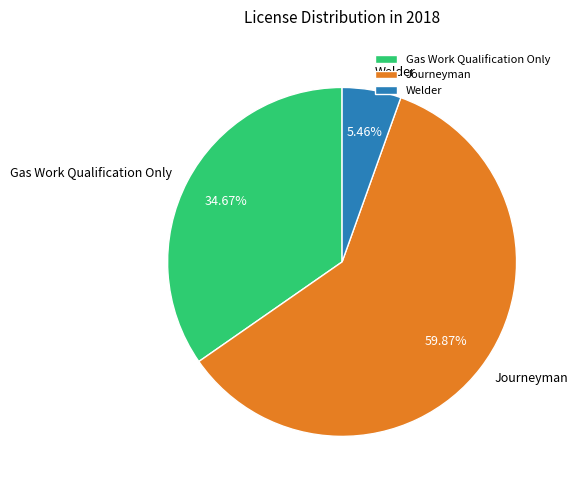

Which category has the biggest portion of the pie?

Journeyman